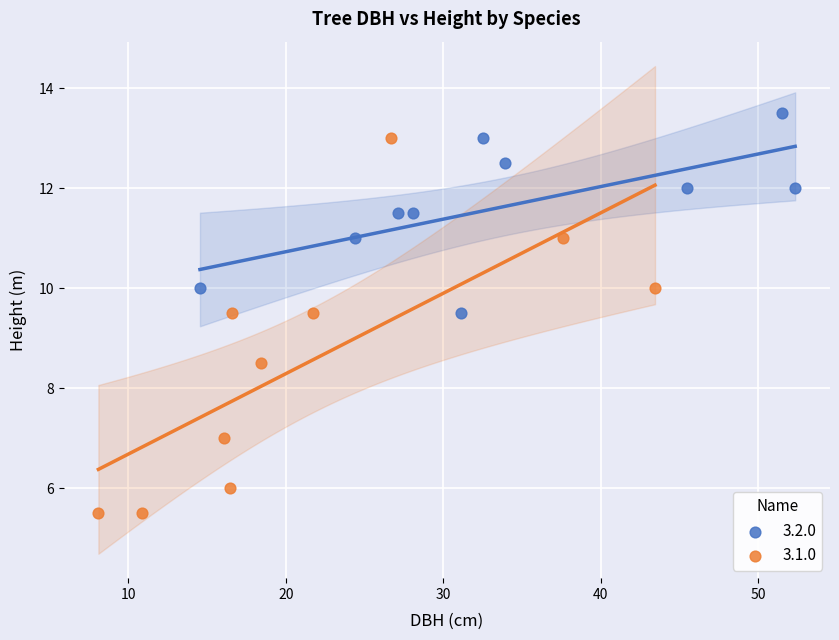

Which series contains the highest Y value?

3.2.0